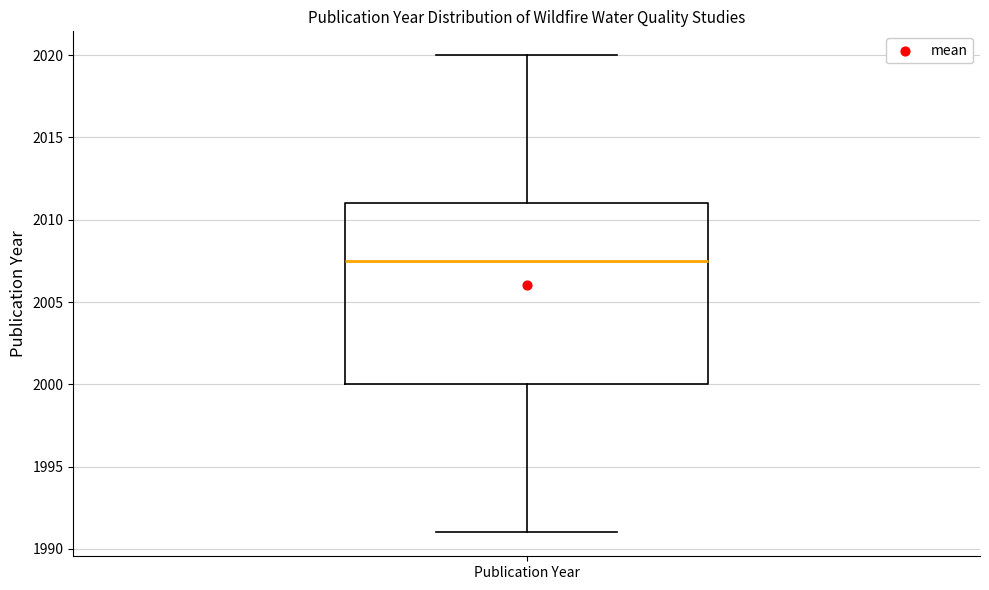

Where is the upper edge of the box for Publication Year on the y-axis? The values are not printed on the chart, so give them approximately, as read against the axis.

2011.0